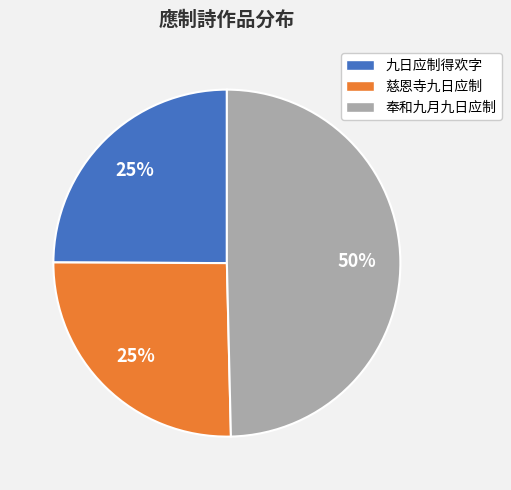

What percentage is the 九日应制得欢字 slice, to the nearest percent?

25%